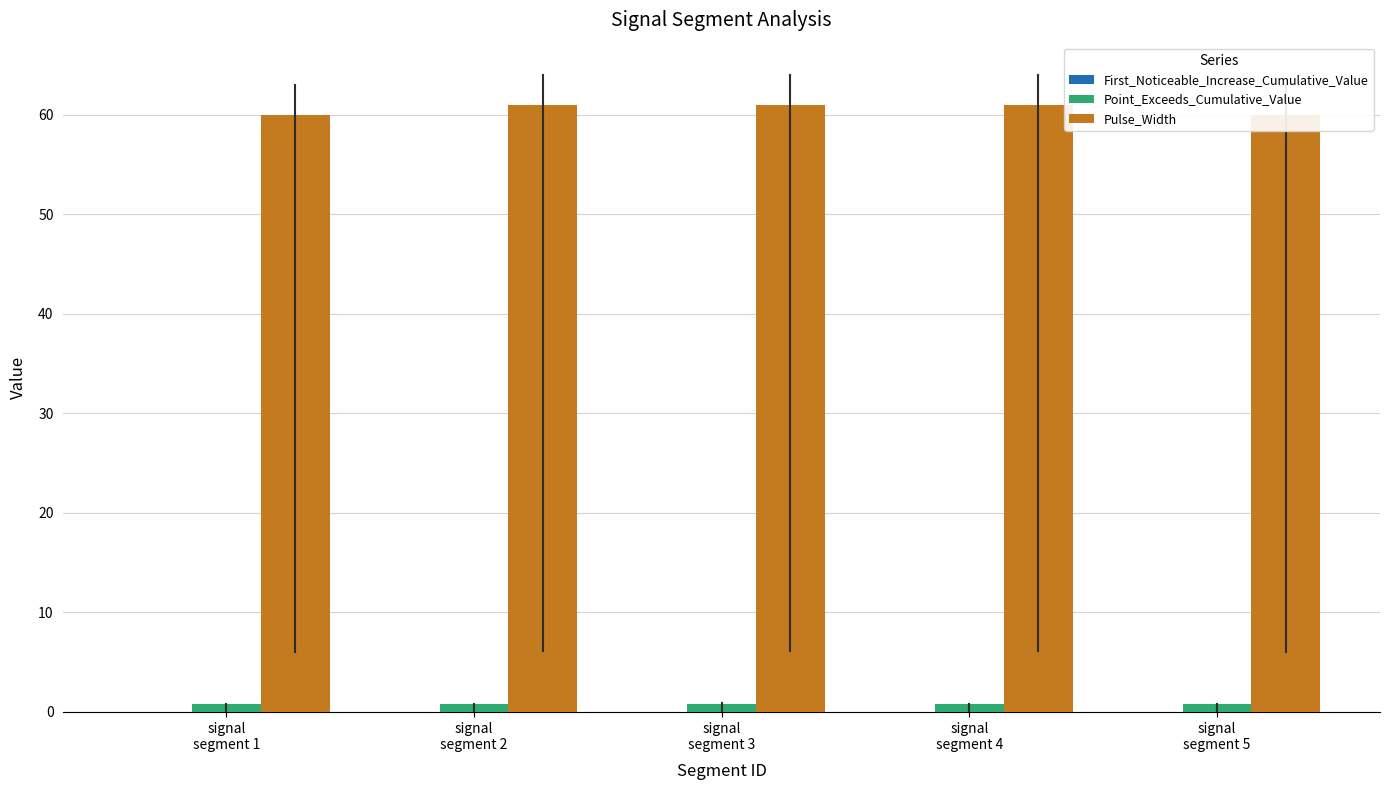

The value of Point_Exceeds_Cumulative_Value at signal
segment 4 is 0.8. True or false?

True